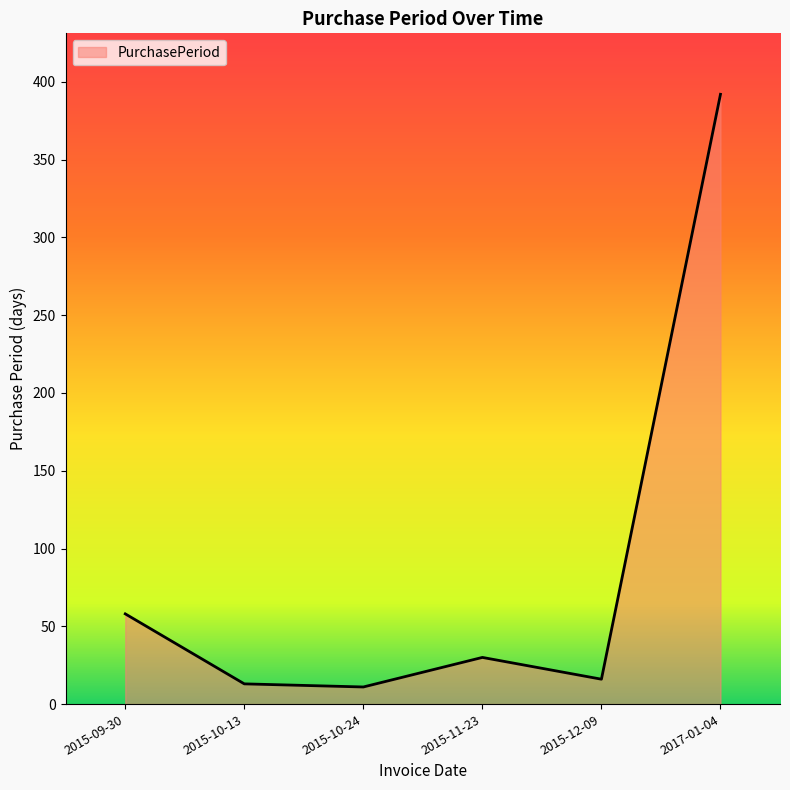

Which has a higher value, 2017-01-04 or 2015-09-30?

2017-01-04